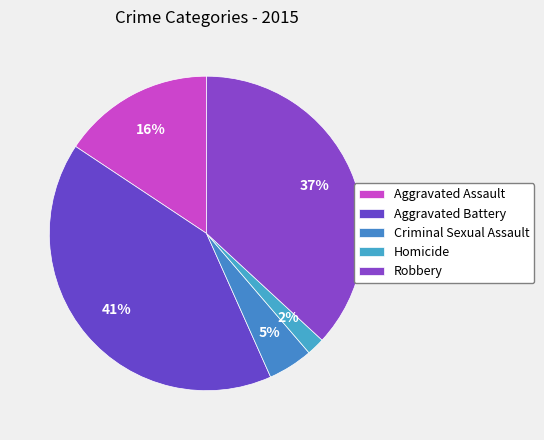

Which category has the smallest portion of the pie?

Homicide